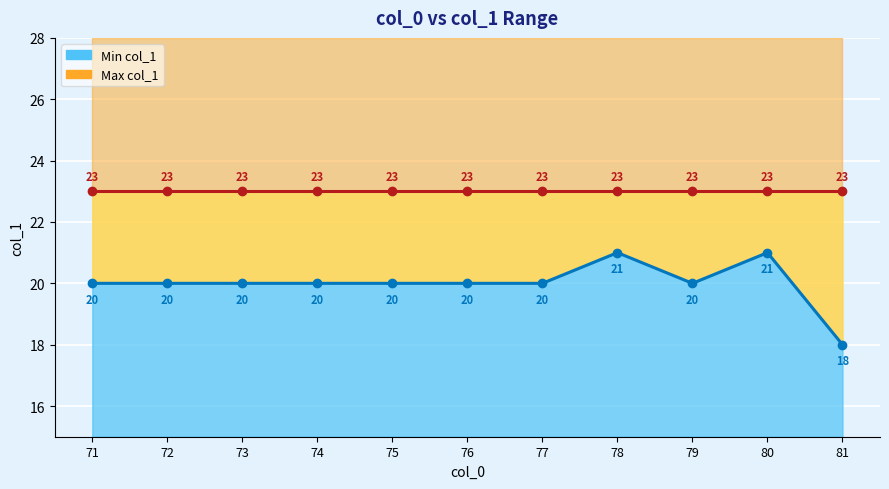

What is the difference between the second highest and minimum values in the Min col_1 series?

3